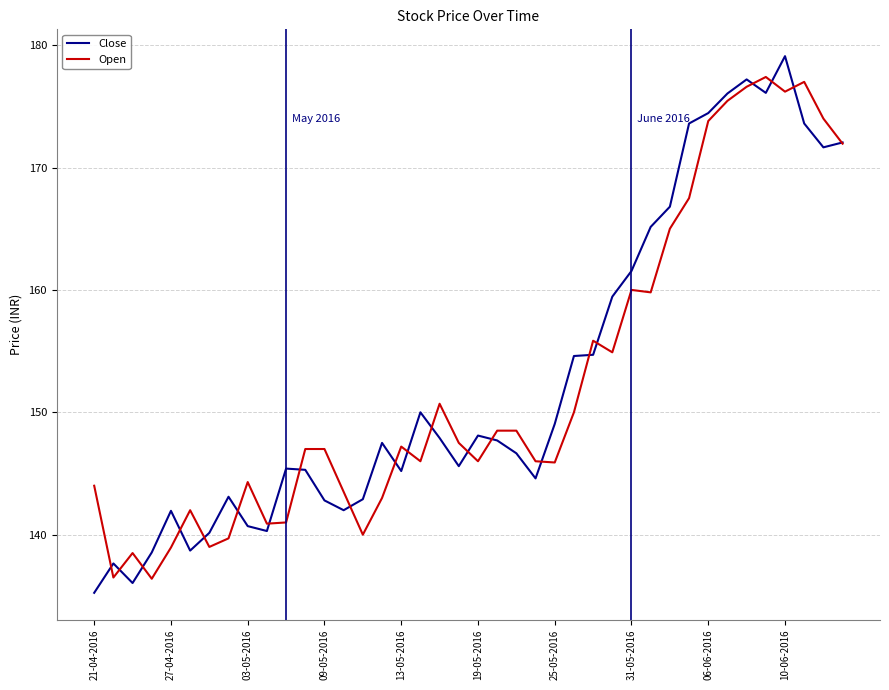

Rank the series by their maximum value, from lowest to highest.

Open, Close